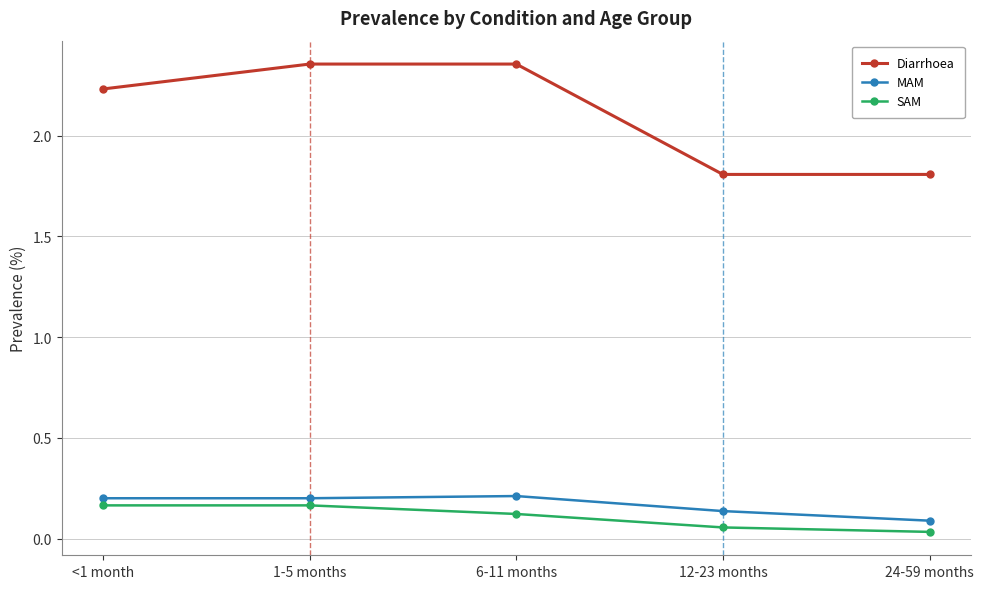

What is the difference between the maximum and minimum values in the Diarrhoea series?

0.5